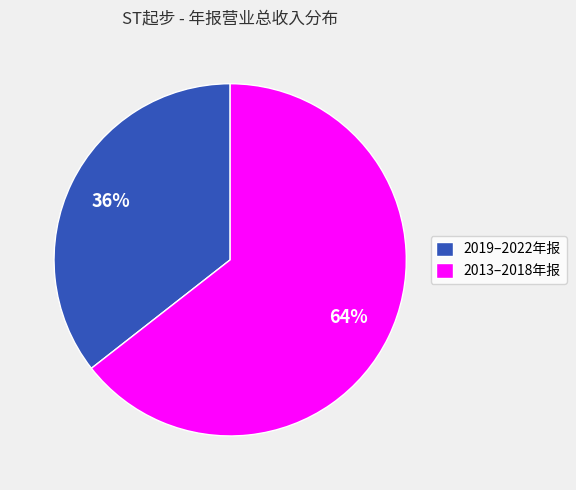

To the nearest percent, what is the combined percentage of 2013–2018年报 and 2019–2022年报?

100%